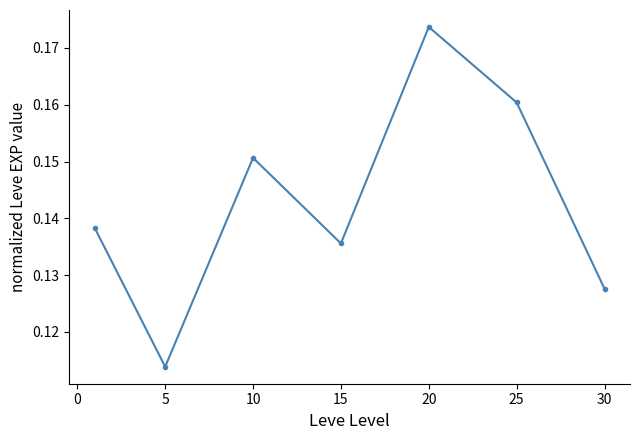

How many values are between 0 and 1?

7